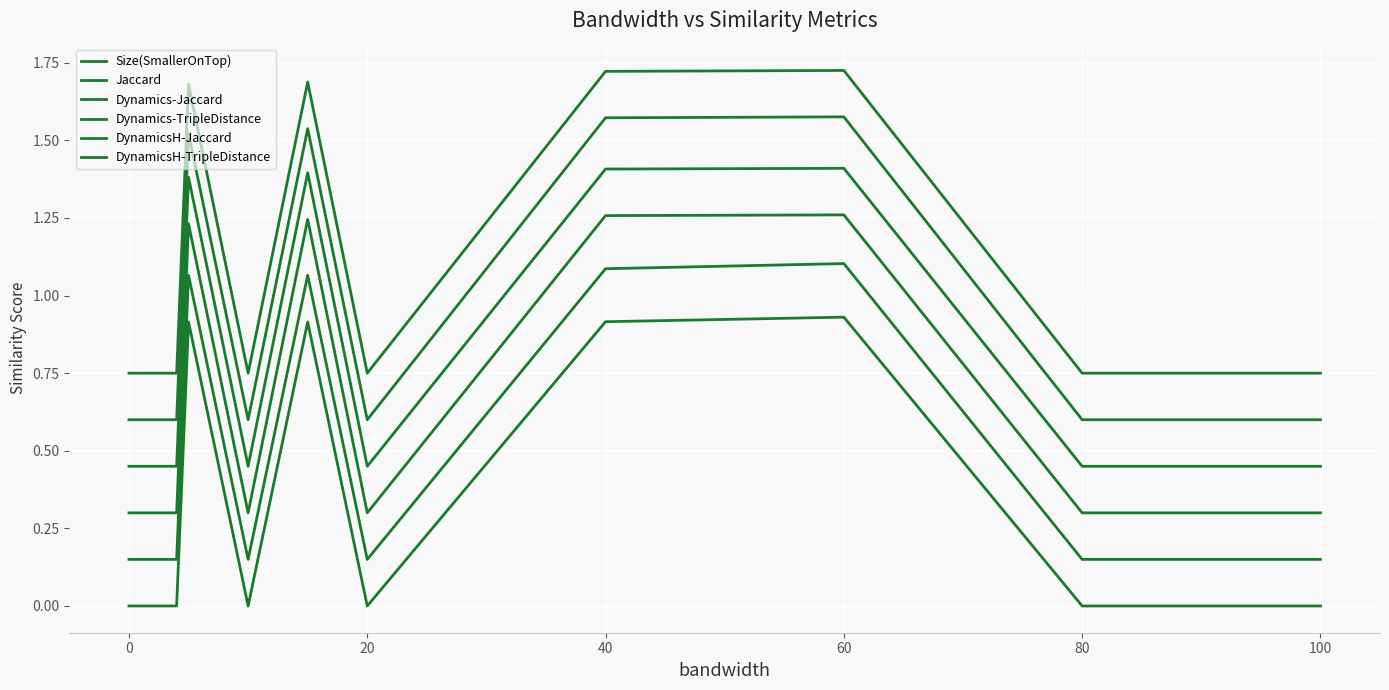

How many lines are shown in the chart?

6